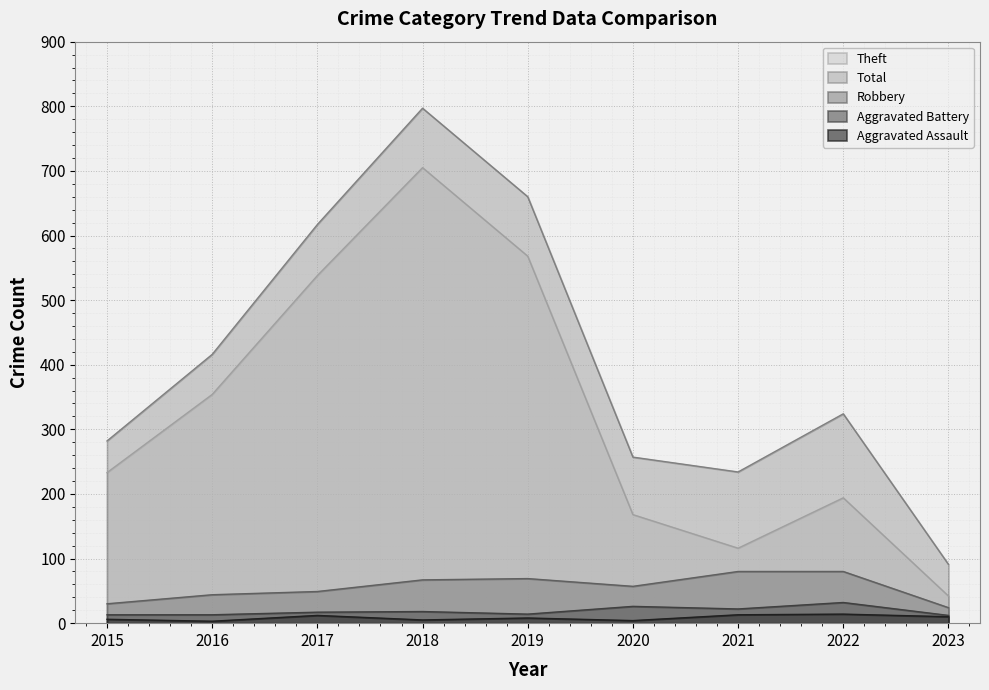

True or false: Theft and Robbery cross at least once.

False